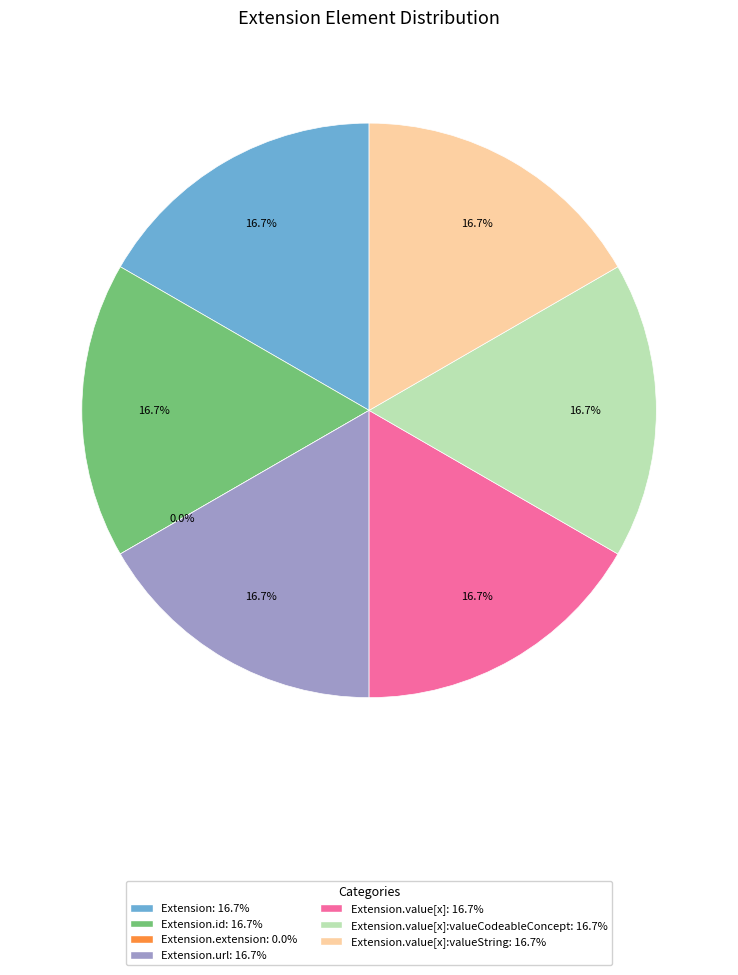

Combined, what portion of the pie is Extension.value[x] and Extension.value[x]:valueString?

33.3%